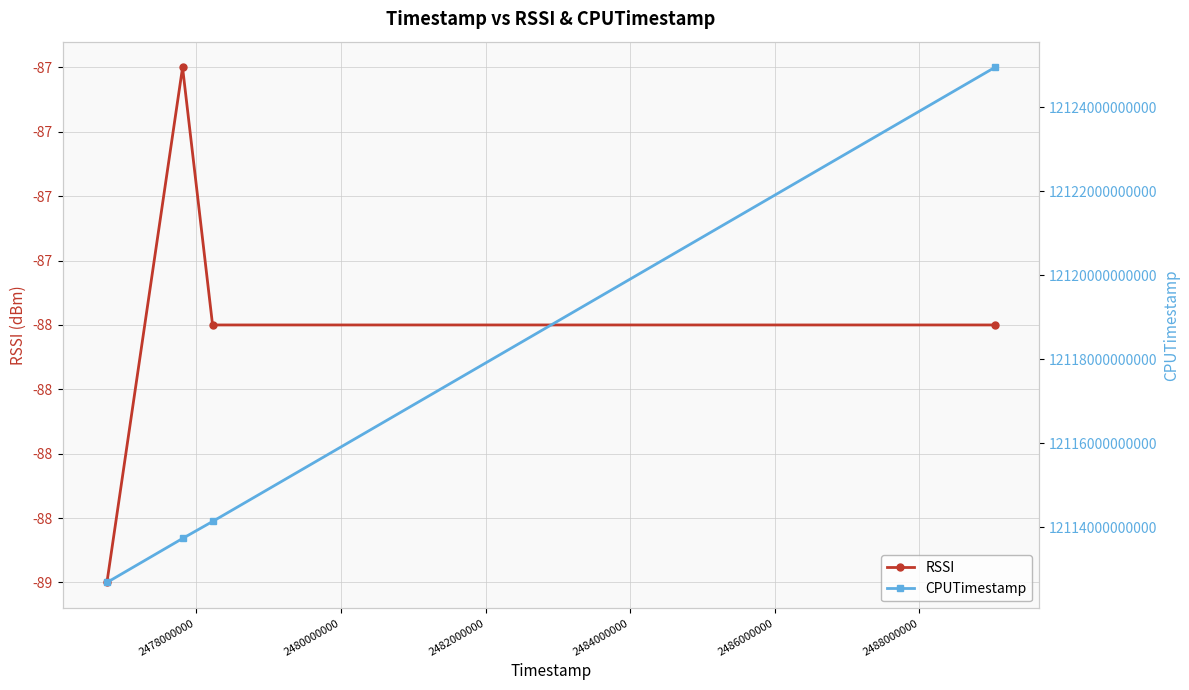

How many lines are shown in the chart?

2